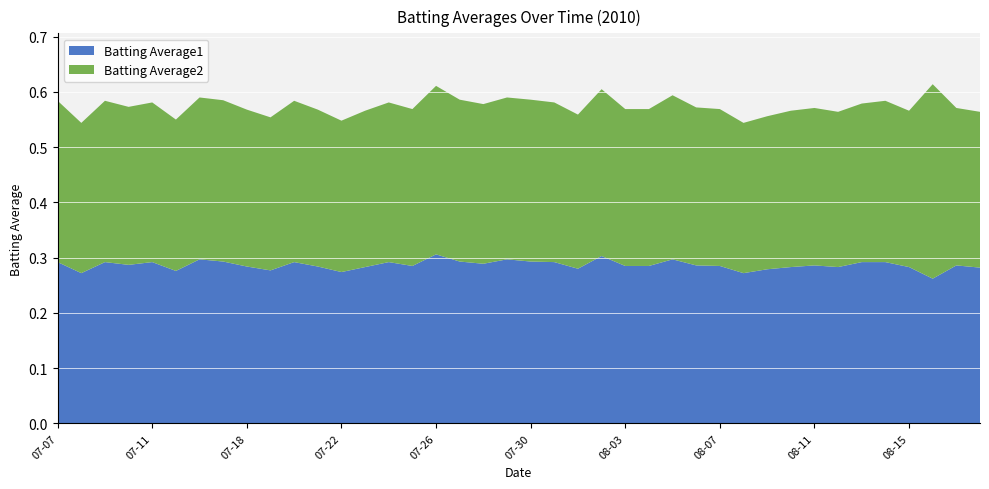

Reading left to right, transcribe all the data shown in this chart.

Batting Average1: 0.3	0.3	0.3	0.3	0.3	0.3	0.3	0.3	0.3	0.3	0.3	0.3	0.3	0.3	0.3	0.3	0.3	0.3	0.3	0.3	0.3	0.3	0.3	0.3	0.3	0.3	0.3	0.3	0.3	0.3	0.3	0.3	0.3	0.3	0.3	0.3	0.3	0.3	0.3	0.3
Batting Average2: 0.3	0.3	0.3	0.3	0.3	0.3	0.3	0.3	0.3	0.3	0.3	0.3	0.3	0.3	0.3	0.3	0.3	0.3	0.3	0.3	0.3	0.3	0.3	0.3	0.3	0.3	0.3	0.3	0.3	0.3	0.3	0.3	0.3	0.3	0.3	0.3	0.3	0.4	0.3	0.3